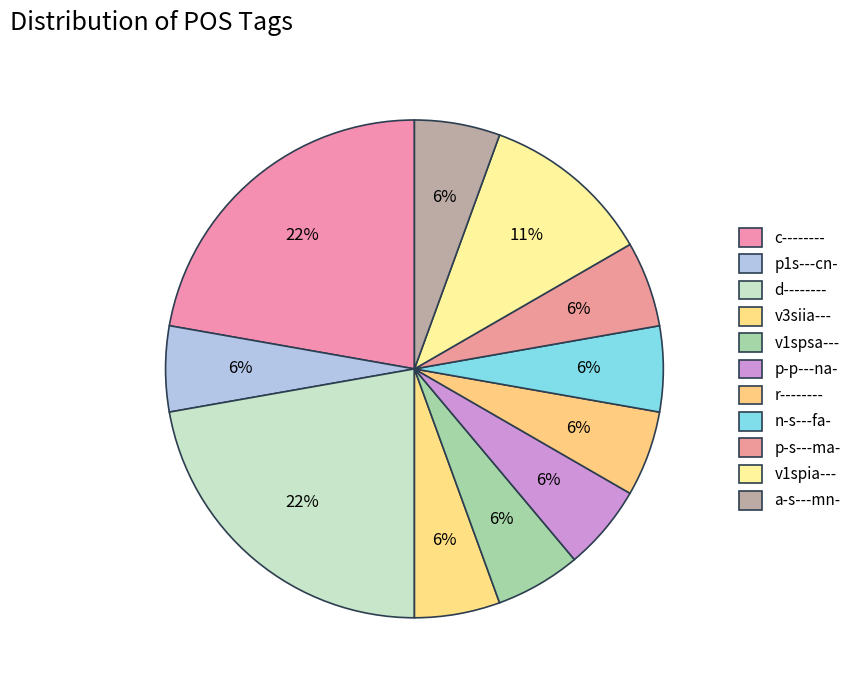

To the nearest percent, what portion does d-------- represent?

22%